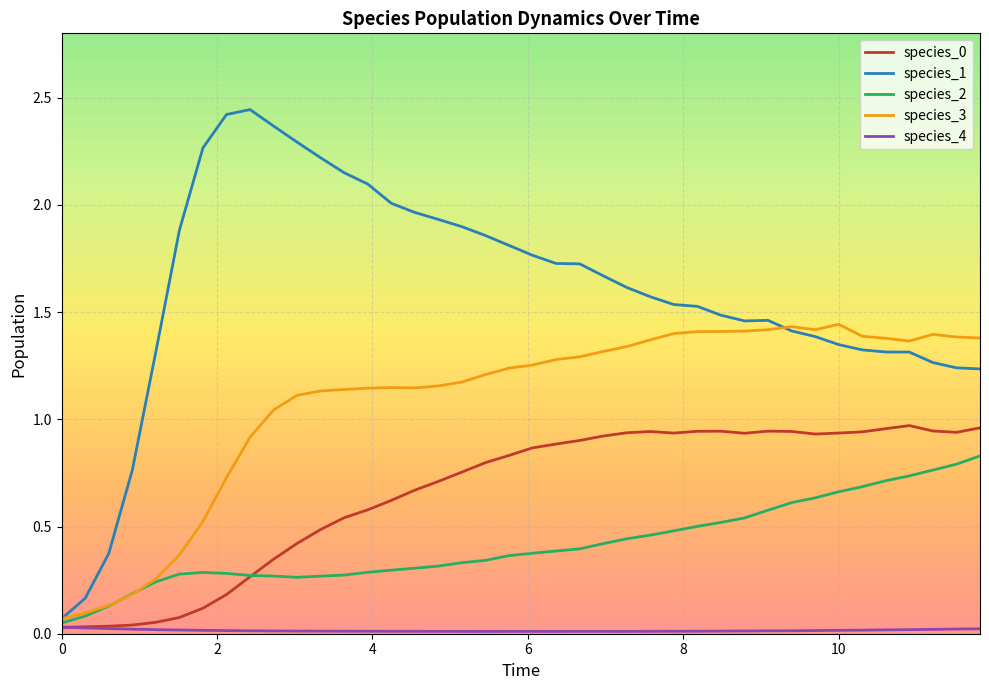

Which series has the largest total across all categories?

species_1